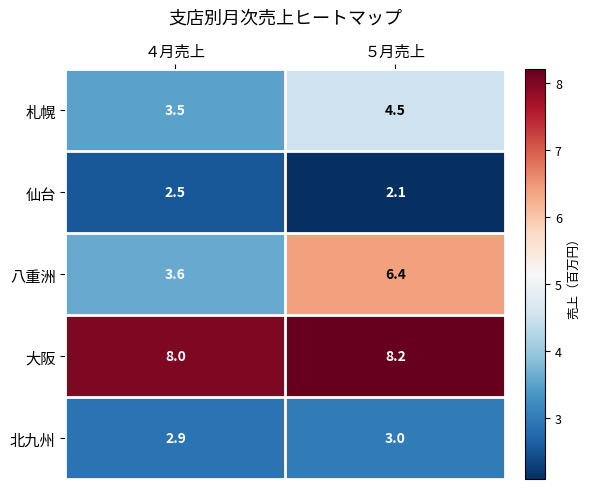

True or false: 北九州 has a value of 3.0 at ５月売上.

True